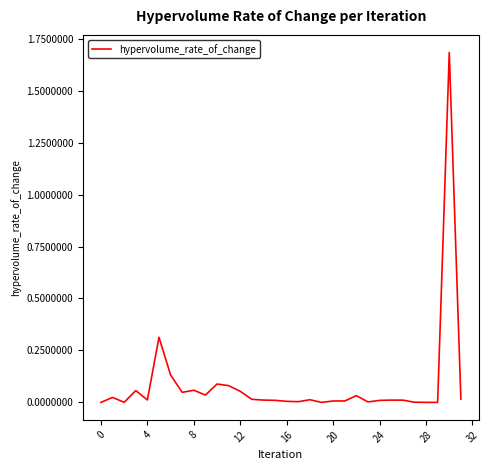

What is the sum of all values?

2.7